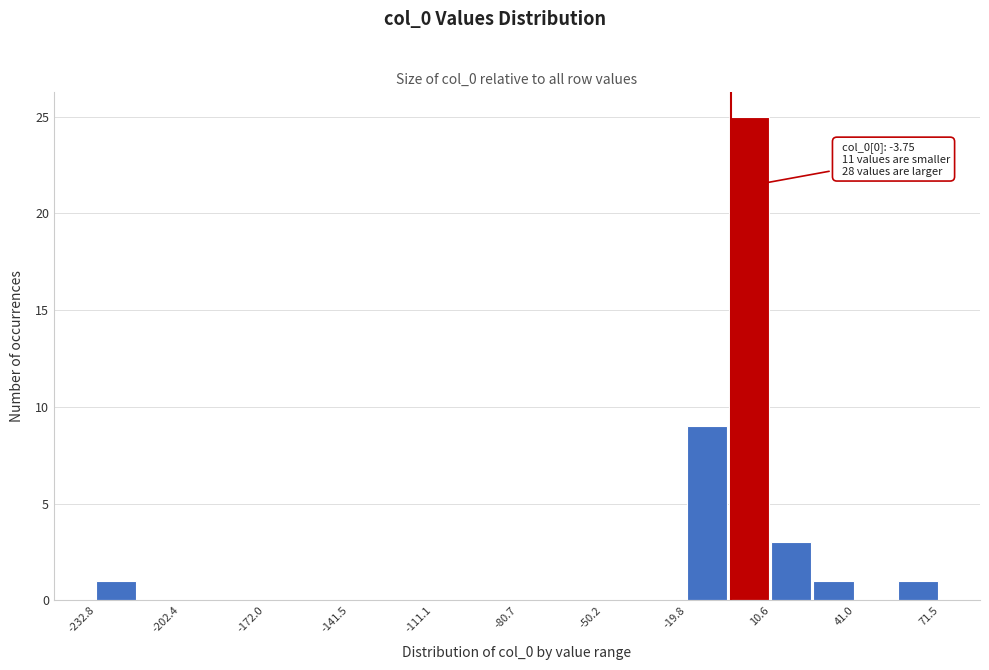

Around what value on the x-axis is the tallest bar? Give the approximate position of its centre, as read against the axis.

5